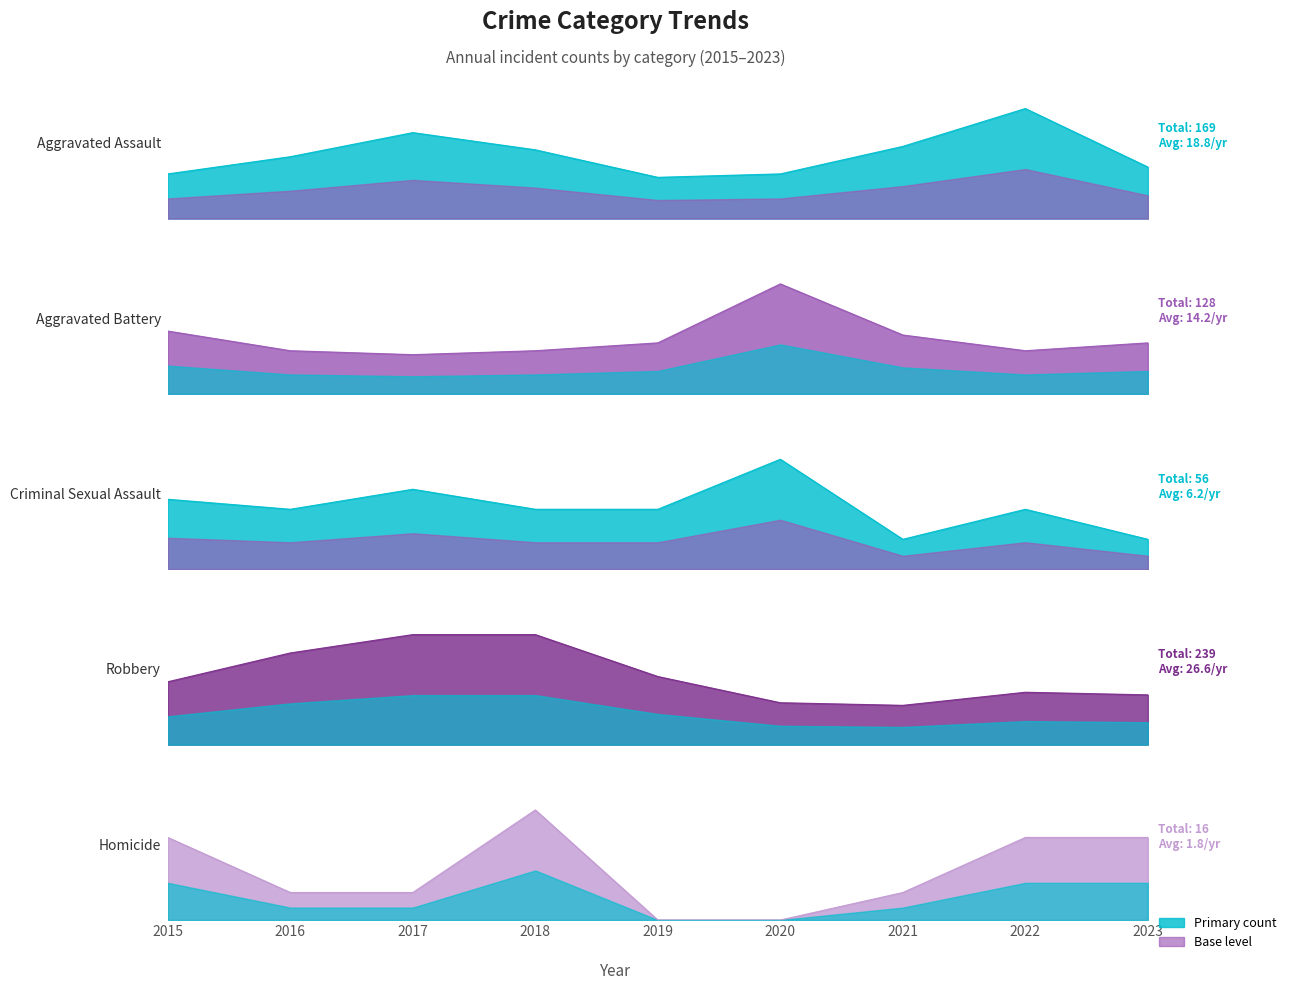

Where is Homicide nearest to the value 2?

2015